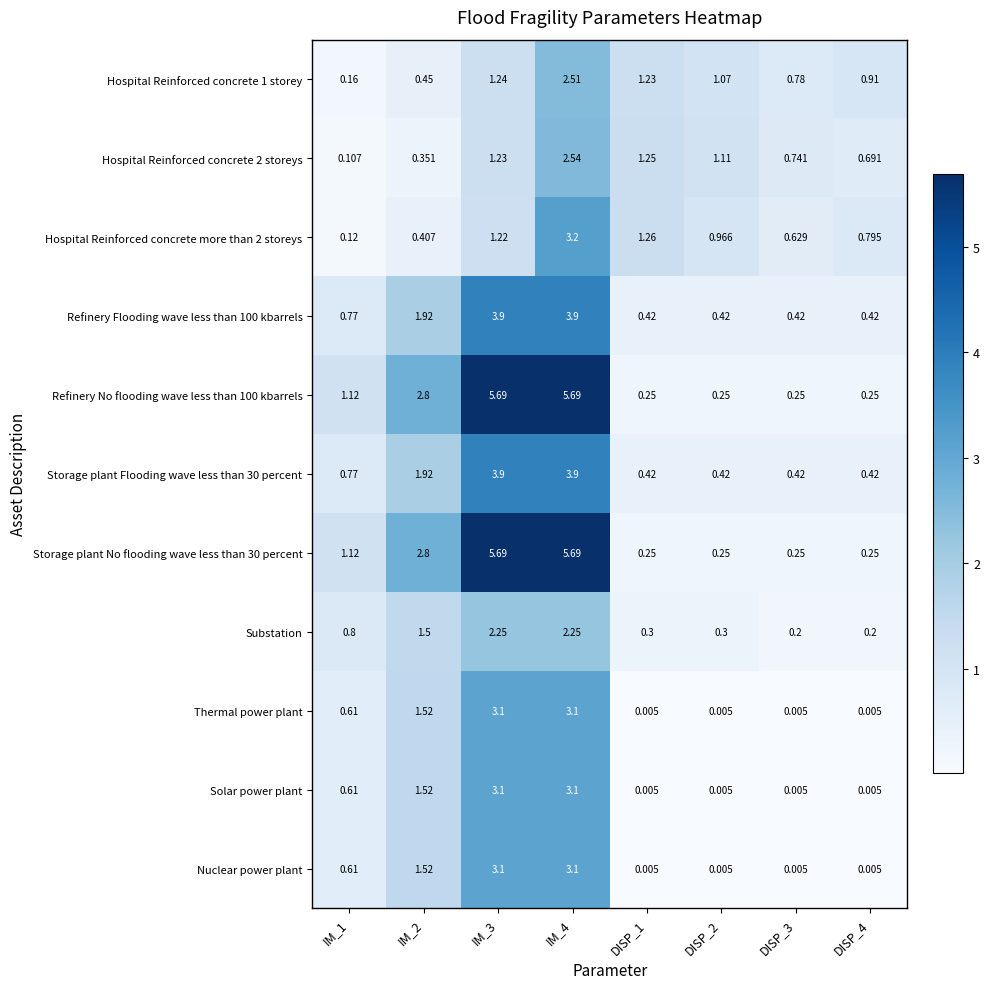

Which series changed the most between IM_3 and DISP_2?

Refinery No flooding wave less than 100 kbarrels